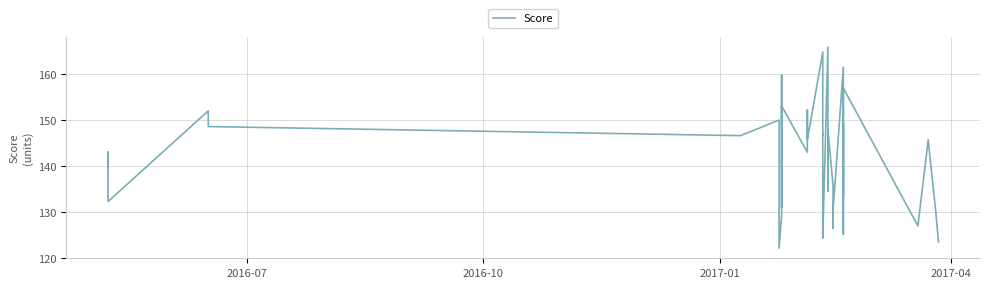

Count the number of categories in the chart.

40